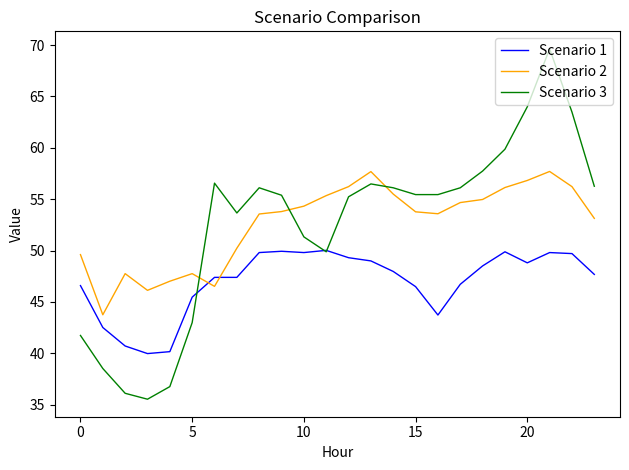

What is the lowest value of the Scenario 1 series?

40.0